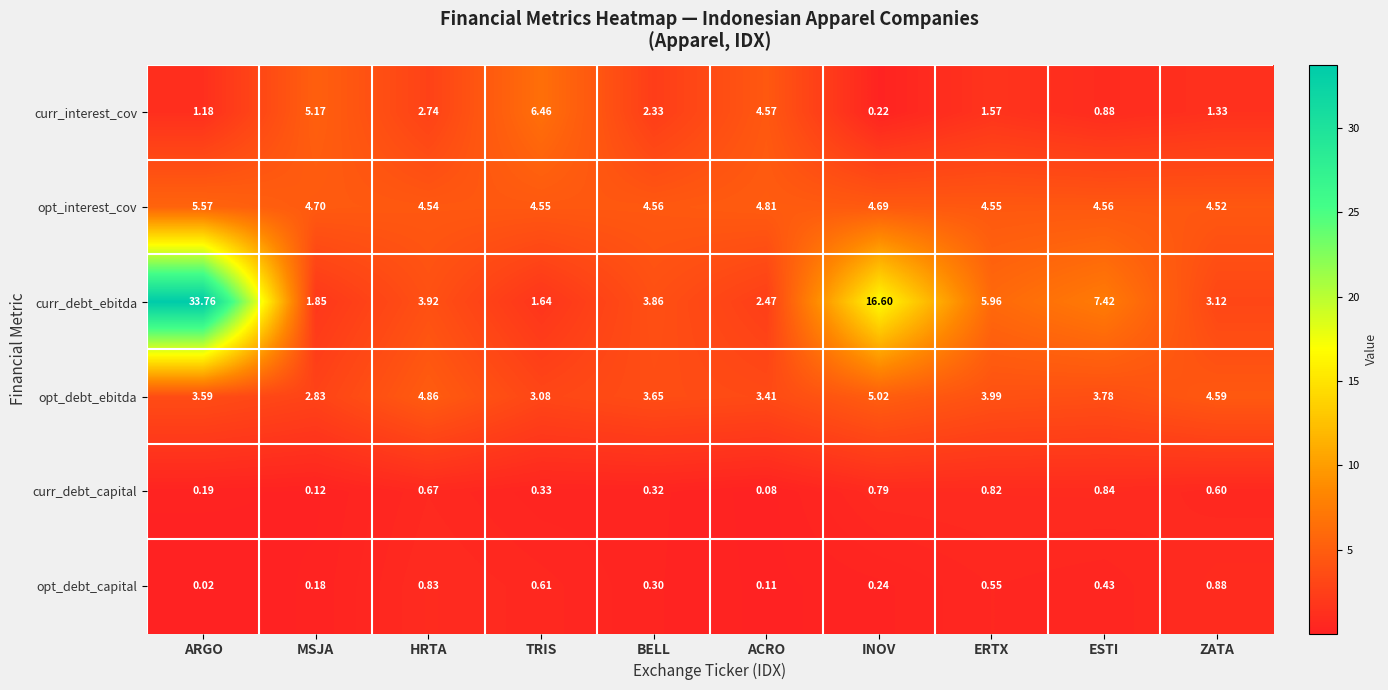

Which series has the largest total across all categories?

curr_debt_ebitda